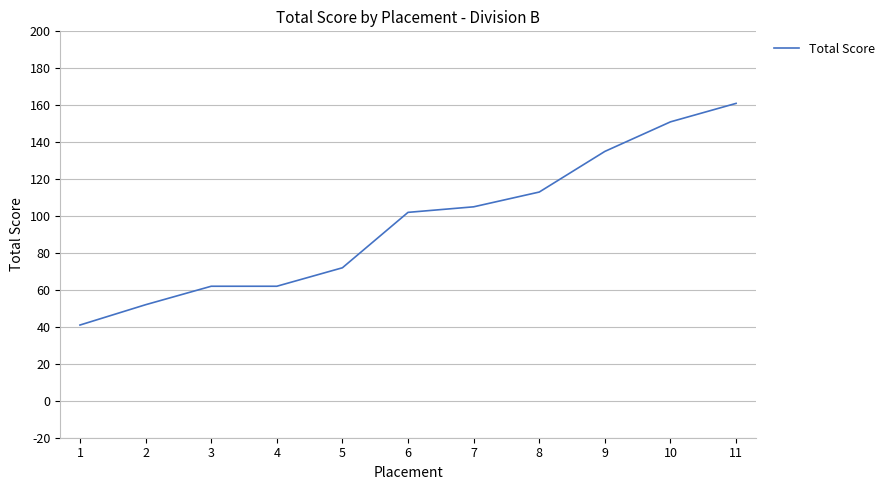

What is the change in value from 2 to 10?

+99